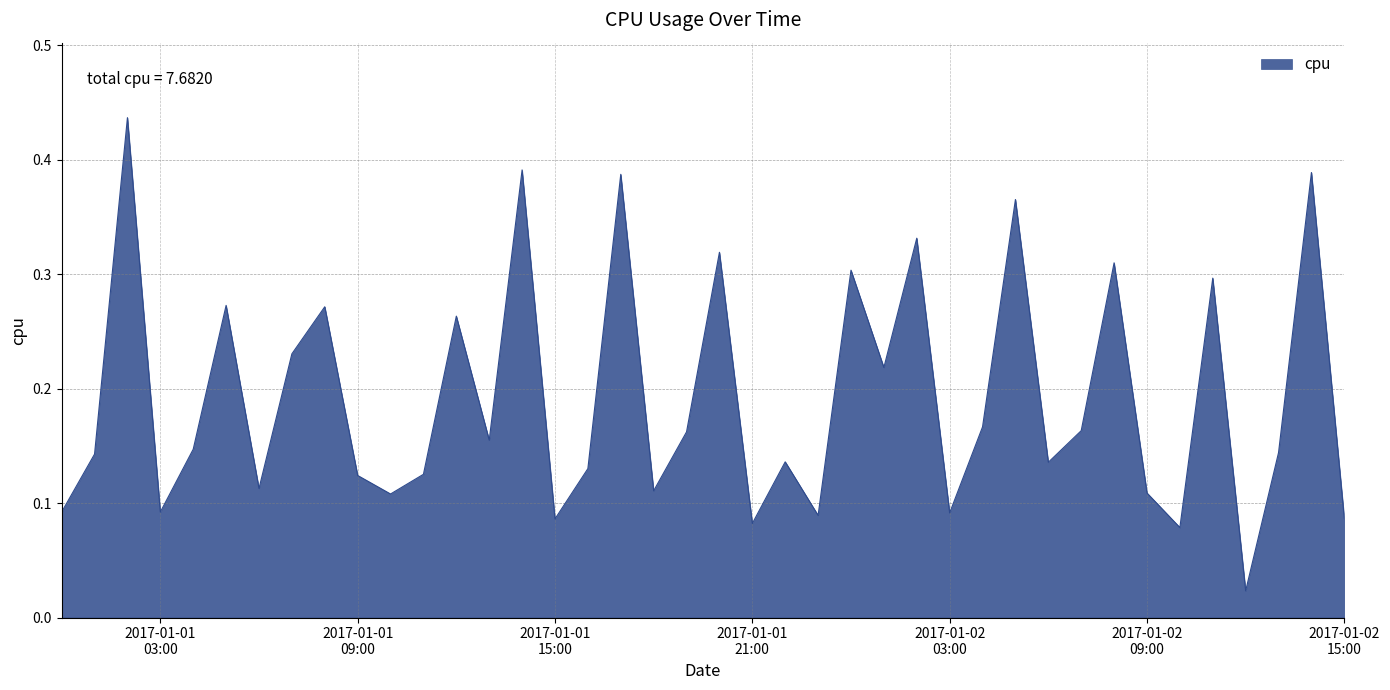

List the labels in order of value, smallest first.

2017-01-02 12:00:00, 2017-01-02 10:00:00, 2017-01-01 21:00:00, 2017-01-01 15:00:00, 2017-01-02 15:00:00, 2017-01-01 23:00:00, 2017-01-02 03:00:00, 2017-01-01 03:00:00, 2017-01-01 00:00:00, 2017-01-01 10:00:00, 2017-01-02 09:00:00, 2017-01-01 18:00:00, 2017-01-01 06:00:00, 2017-01-01 09:00:00, 2017-01-01 11:00:00, 2017-01-01 16:00:00, 2017-01-02 06:00:00, 2017-01-01 22:00:00, 2017-01-01 01:00:00, 2017-01-02 13:00:00, 2017-01-01 04:00:00, 2017-01-01 13:00:00, 2017-01-01 19:00:00, 2017-01-02 07:00:00, 2017-01-02 04:00:00, 2017-01-02 01:00:00, 2017-01-01 07:00:00, 2017-01-01 12:00:00, 2017-01-01 08:00:00, 2017-01-01 05:00:00, 2017-01-02 11:00:00, 2017-01-02 00:00:00, 2017-01-02 08:00:00, 2017-01-01 20:00:00, 2017-01-02 02:00:00, 2017-01-02 05:00:00, 2017-01-01 17:00:00, 2017-01-02 14:00:00, 2017-01-01 14:00:00, 2017-01-01 02:00:00